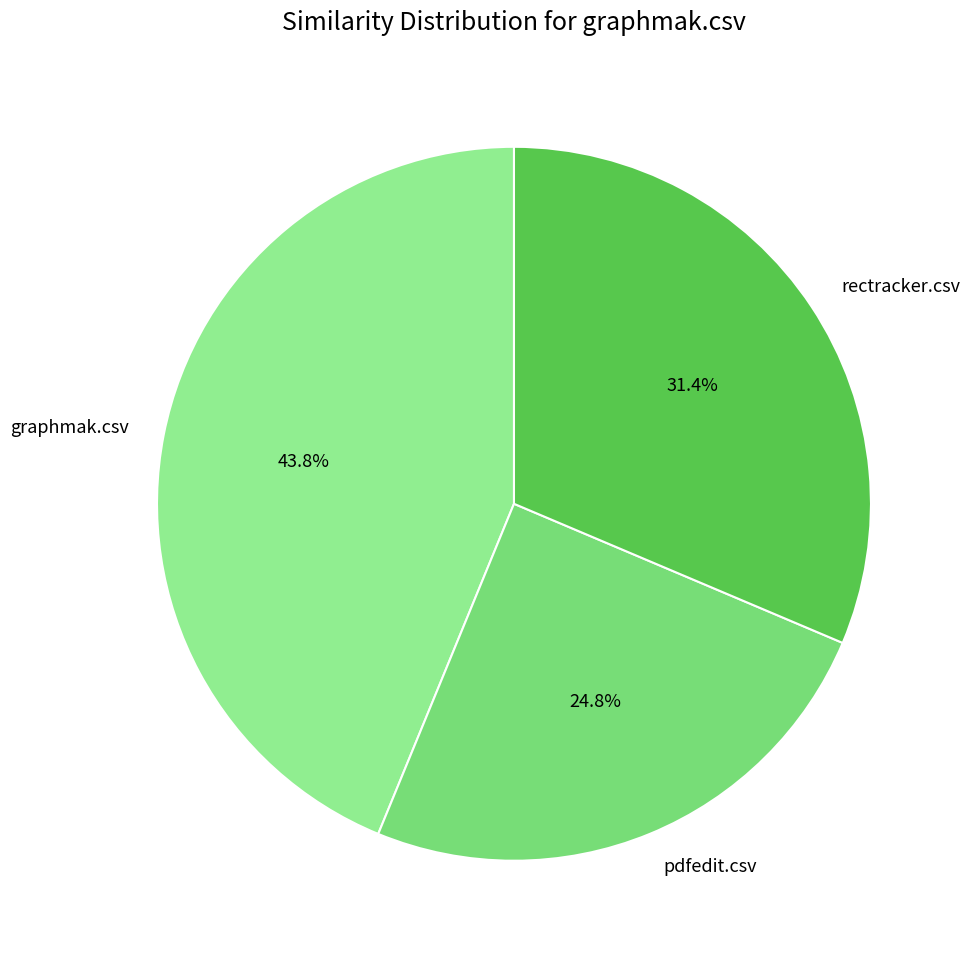

What is the total percentage of pdfedit.csv and rectracker.csv?

56.2%